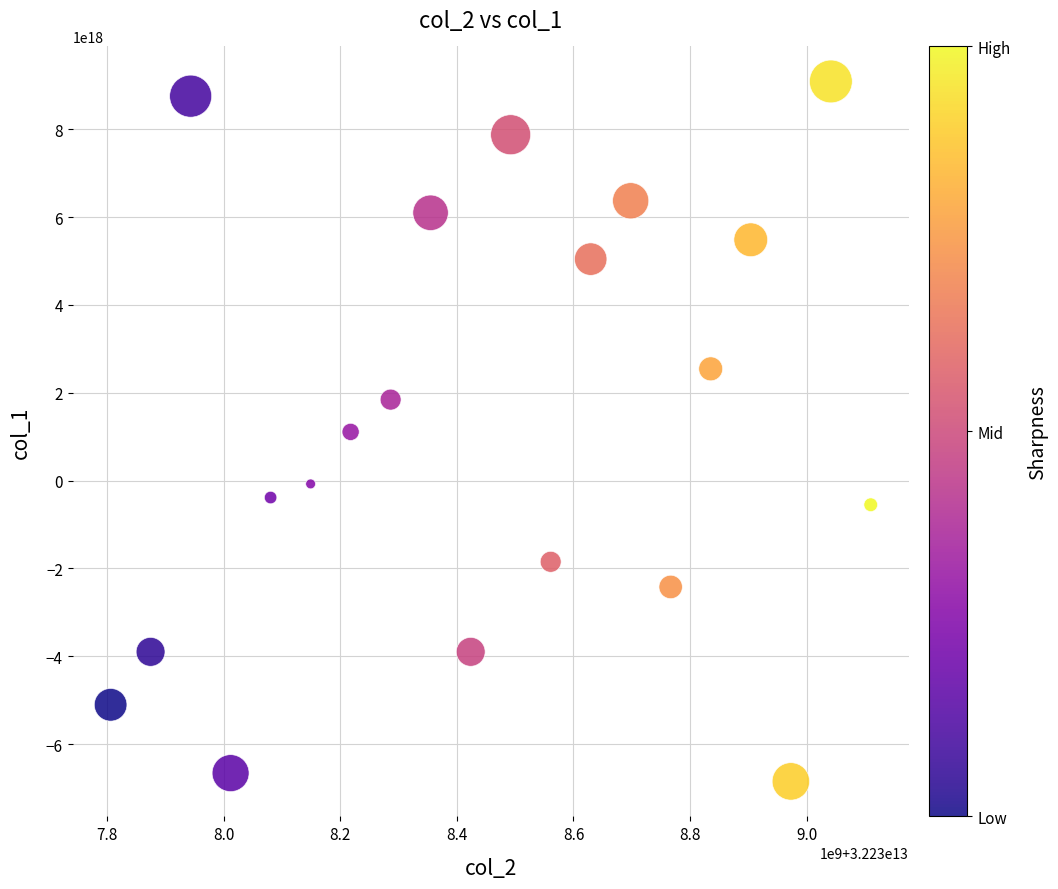

What is the range of X values (max minus min)?

1303343169